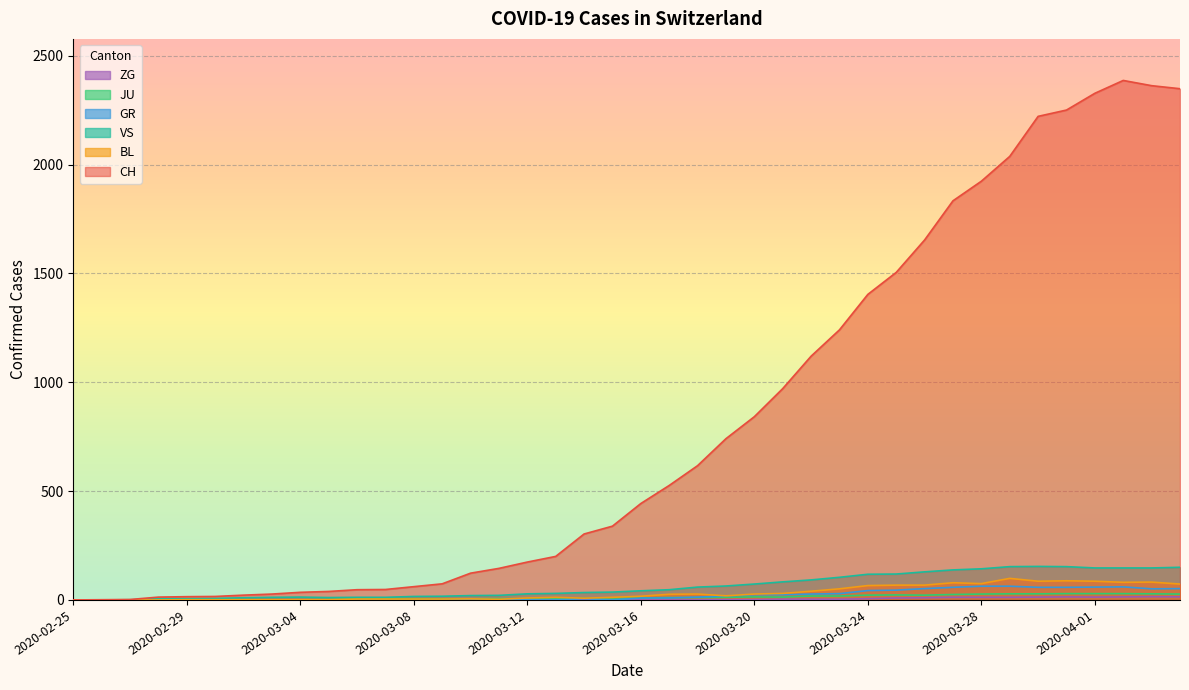

Reading left to right, what are all the values shown in this chart?

CH: 0	1	2	13	15	16	22	27	35	39	47	48	61	74	123	145	174	200	303	339	443	526	617	741	842	971	1120	1241	1404	1505	1654	1834	1924	2038	2222	2251	2328	2387	2363	2349
GR: 0	0	0	0	0	0	0	0	0	0	0	0	0	0	0	0	0	0	6	0	9	9	13	18	24	24	27	29	43	45	52	58	63	63	58	58	59	60	51	52
JU: 0	0	1	1	1	1	1	1	1	2	5	5	5	5	5	6	6	8	8	9	9	11	11	12	14	13	18	18	22	23	22	25	27	28	28	29	29	29	28	27
BL: 0	0	0	0	1	1	1	1	1	1	4	4	4	4	5	3	9	12	8	12	17	26	27	19	27	30	40	51	66	68	68	79	75	99	86	88	86	81	82	73
ZG: 0	0	0	0	0	0	0	0	0	0	0	0	0	0	0	0	0	0	0	0	0	0	0	1	1	3	3	3	6	9	10	12	12	12	13	14	13	14	15	14
VS: 0	0	0	6	6	7	10	12	13	11	12	12	16	17	20	21	28	30	34	36	42	47	59	64	73	83	92	104	118	119	129	138	143	153	154	153	147	147	147	150